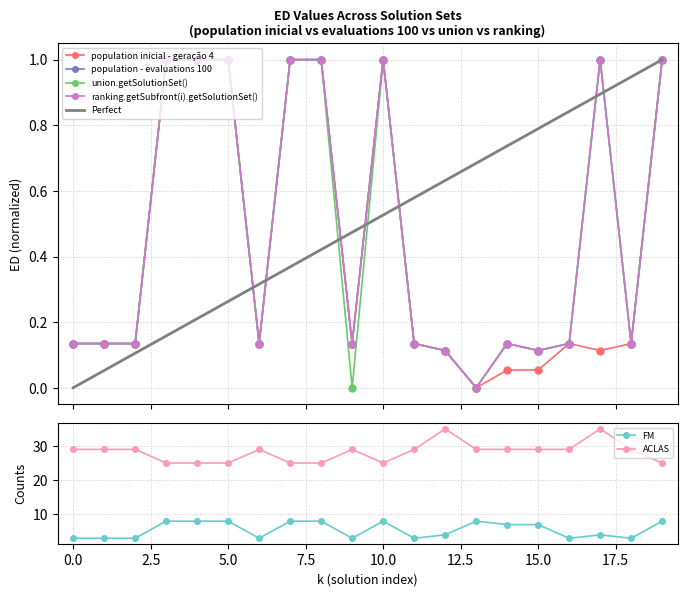

True or false: ranking.getSubfront(i).getSolutionSet() and union.getSolutionSet() intersect in this chart.

False